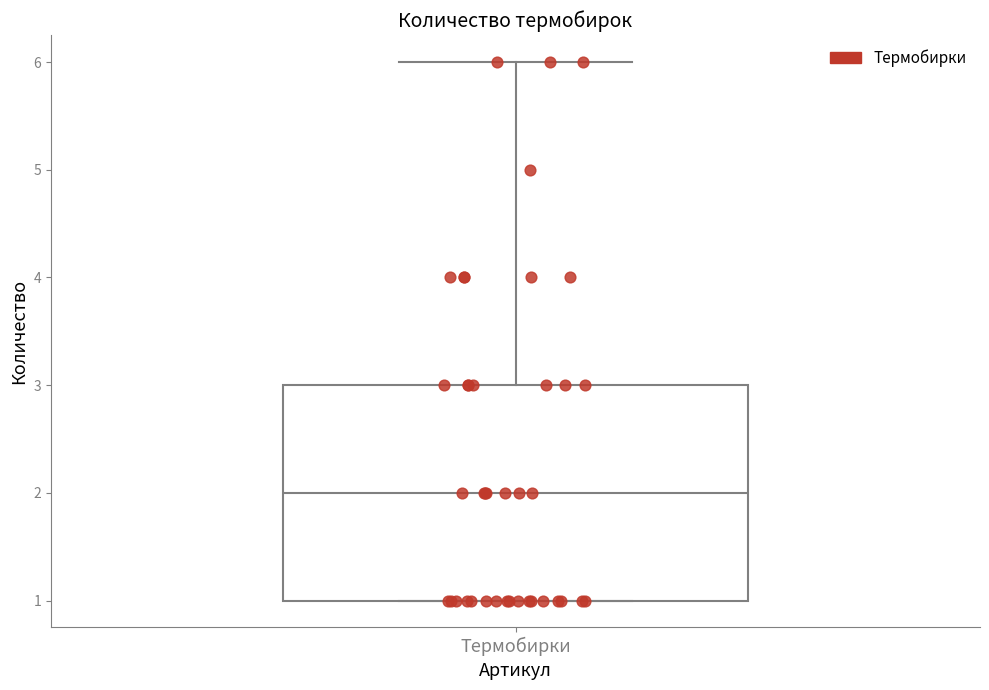

Transcribe this box plot: give where the median line is, the range the box spans, and where the two whiskers end, as read against the y-axis. The values are not printed on the chart, so give them approximately, as read against the axis.

median 2, box 1 to 3, whiskers 1 to 6